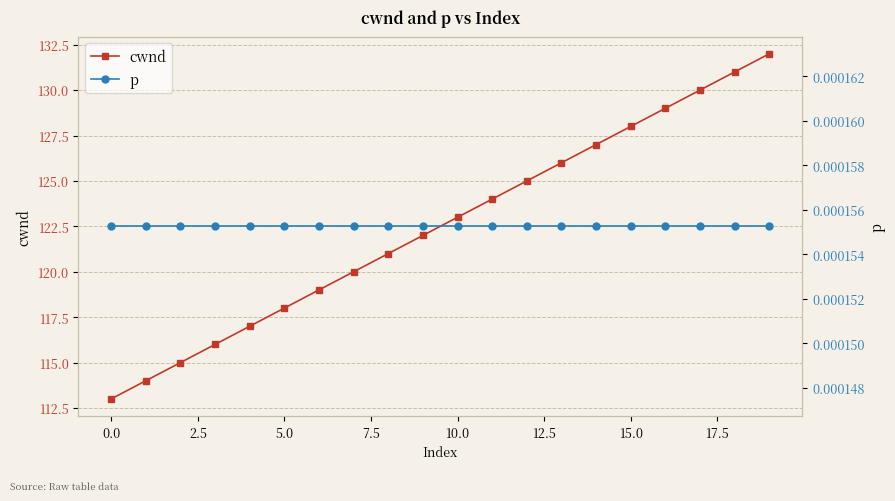

True or false: cwnd has more than 0 interior local peaks.

False